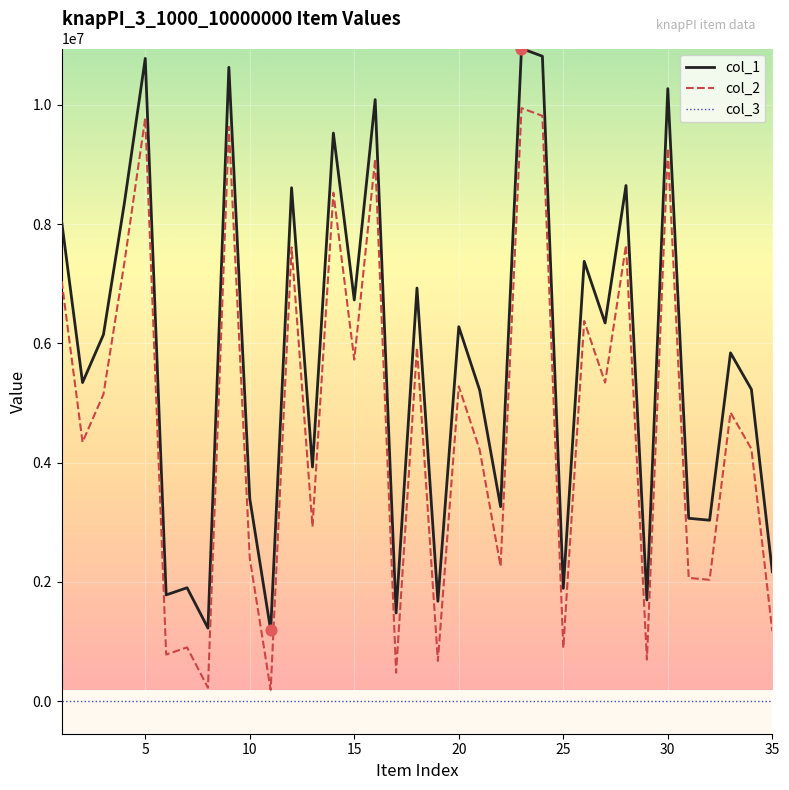

What are all the series names shown in the legend?

col_1, col_2, col_3